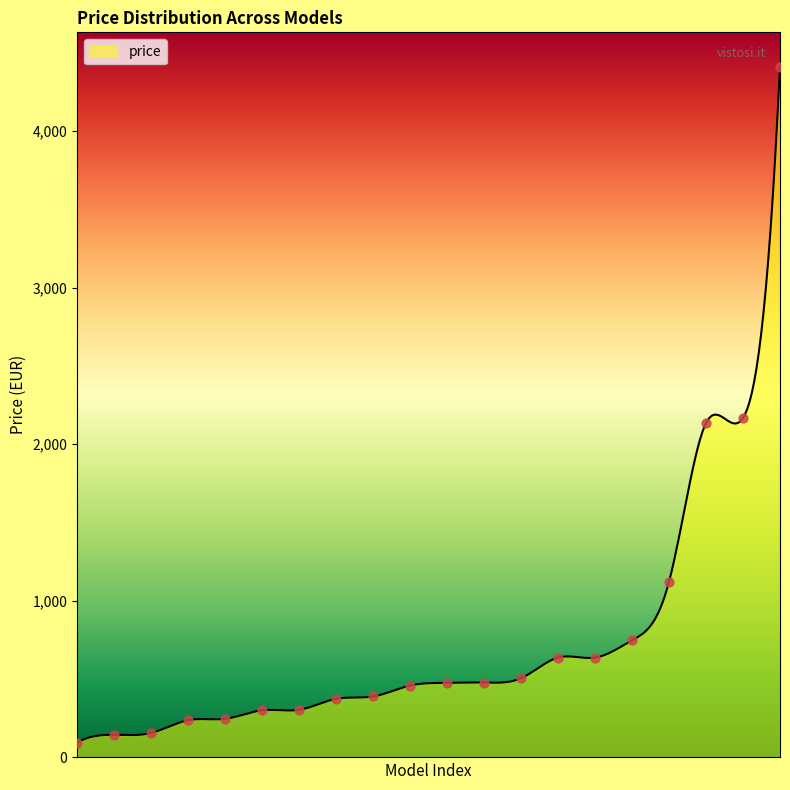

What is the highest value of the price series?

4409.8